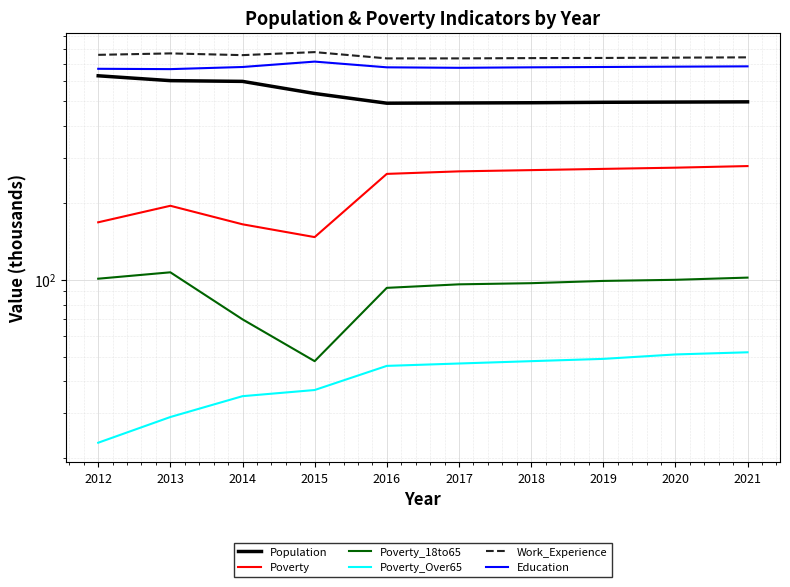

The Work_Experience series shows 328 at 2020. True or false?

False